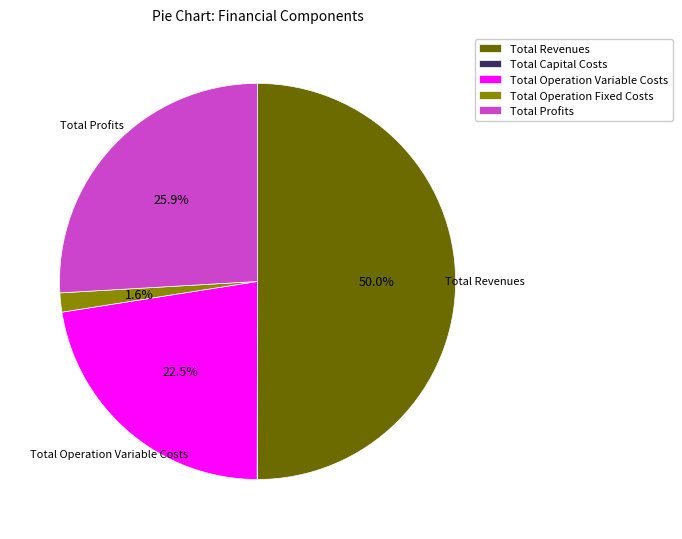

Which slice is the largest?

Total Revenues